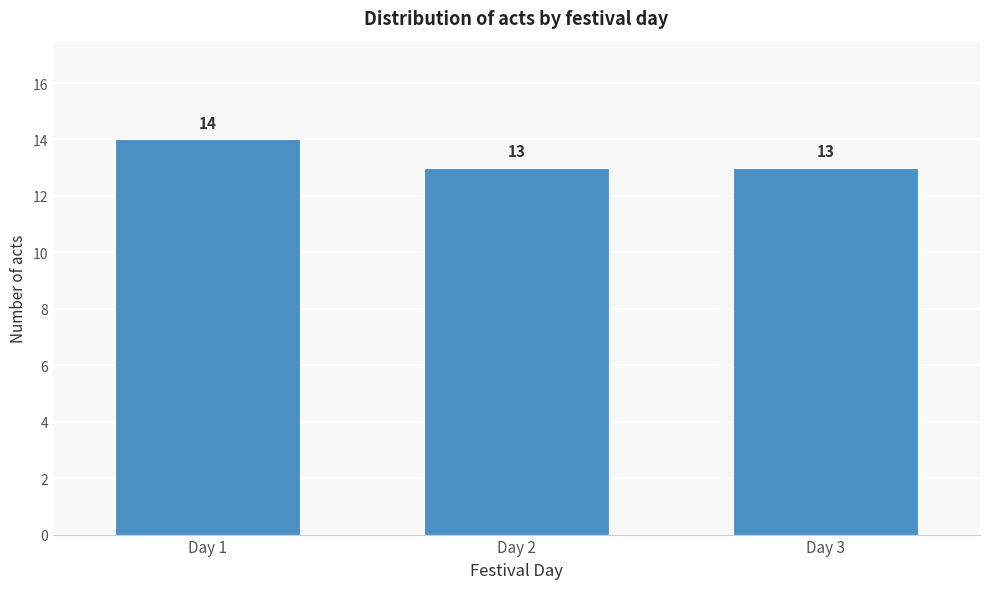

Reading left to right, list all the values displayed in this chart.

14	13	13